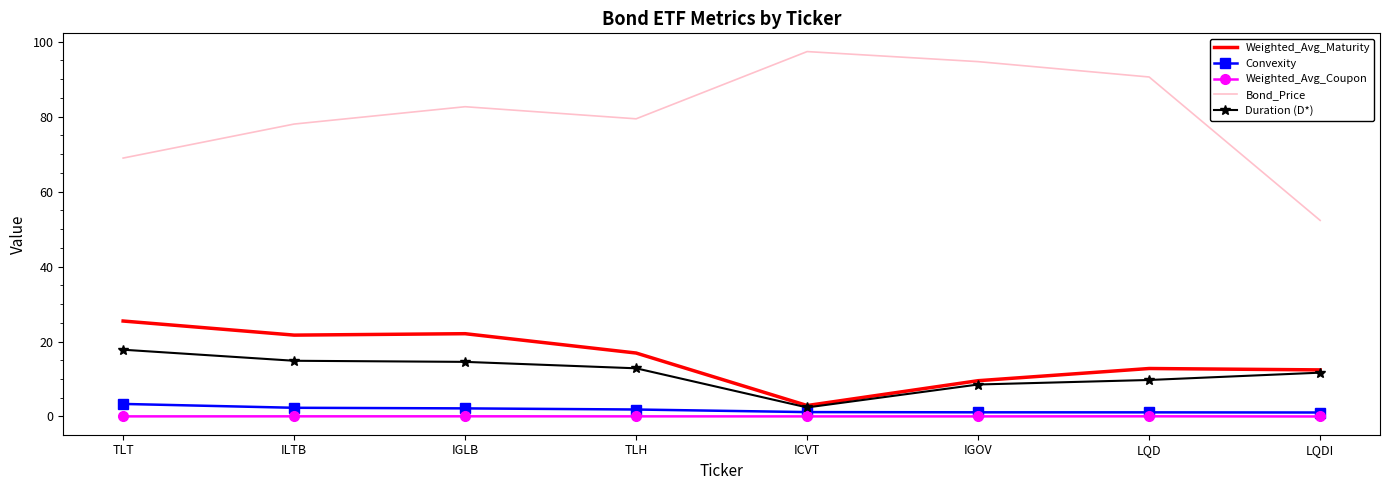

List the series in order of their peak value, highest first.

Bond_Price, Weighted_Avg_Maturity, Duration (D*), Convexity, Weighted_Avg_Coupon